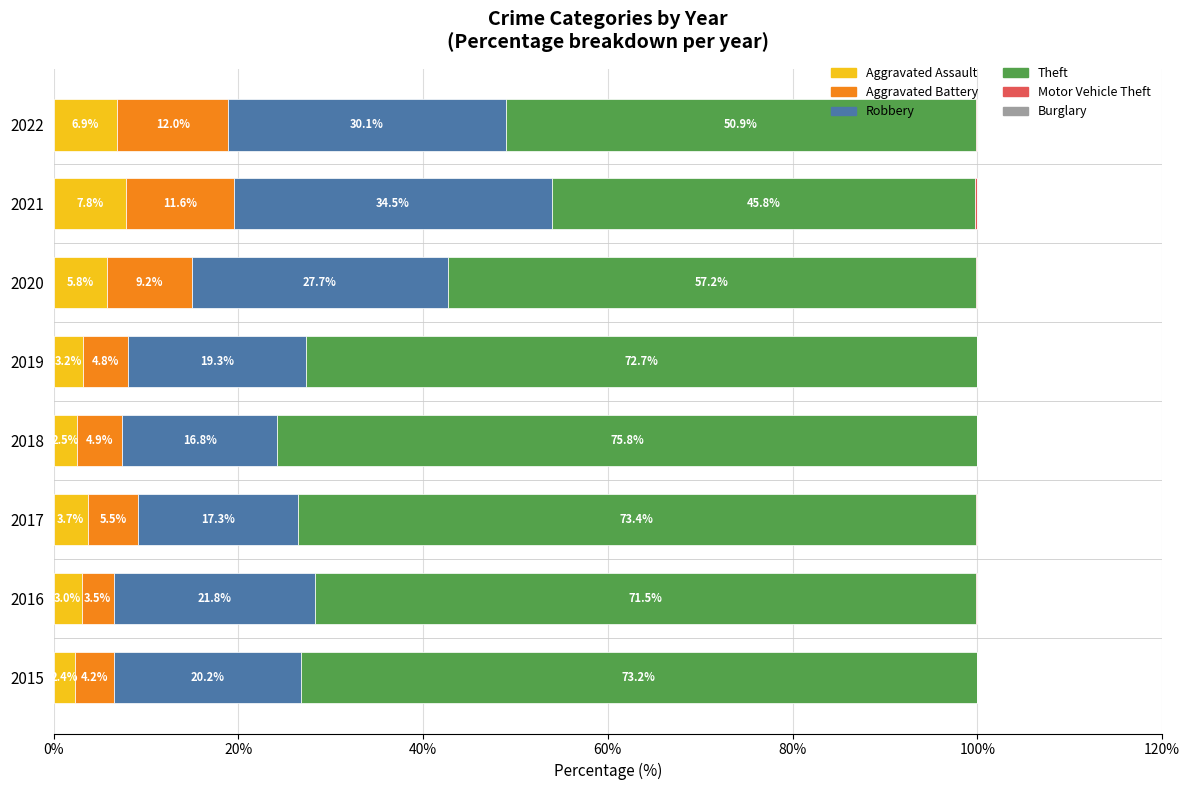

What is the total value across all series at 2018?

100.0